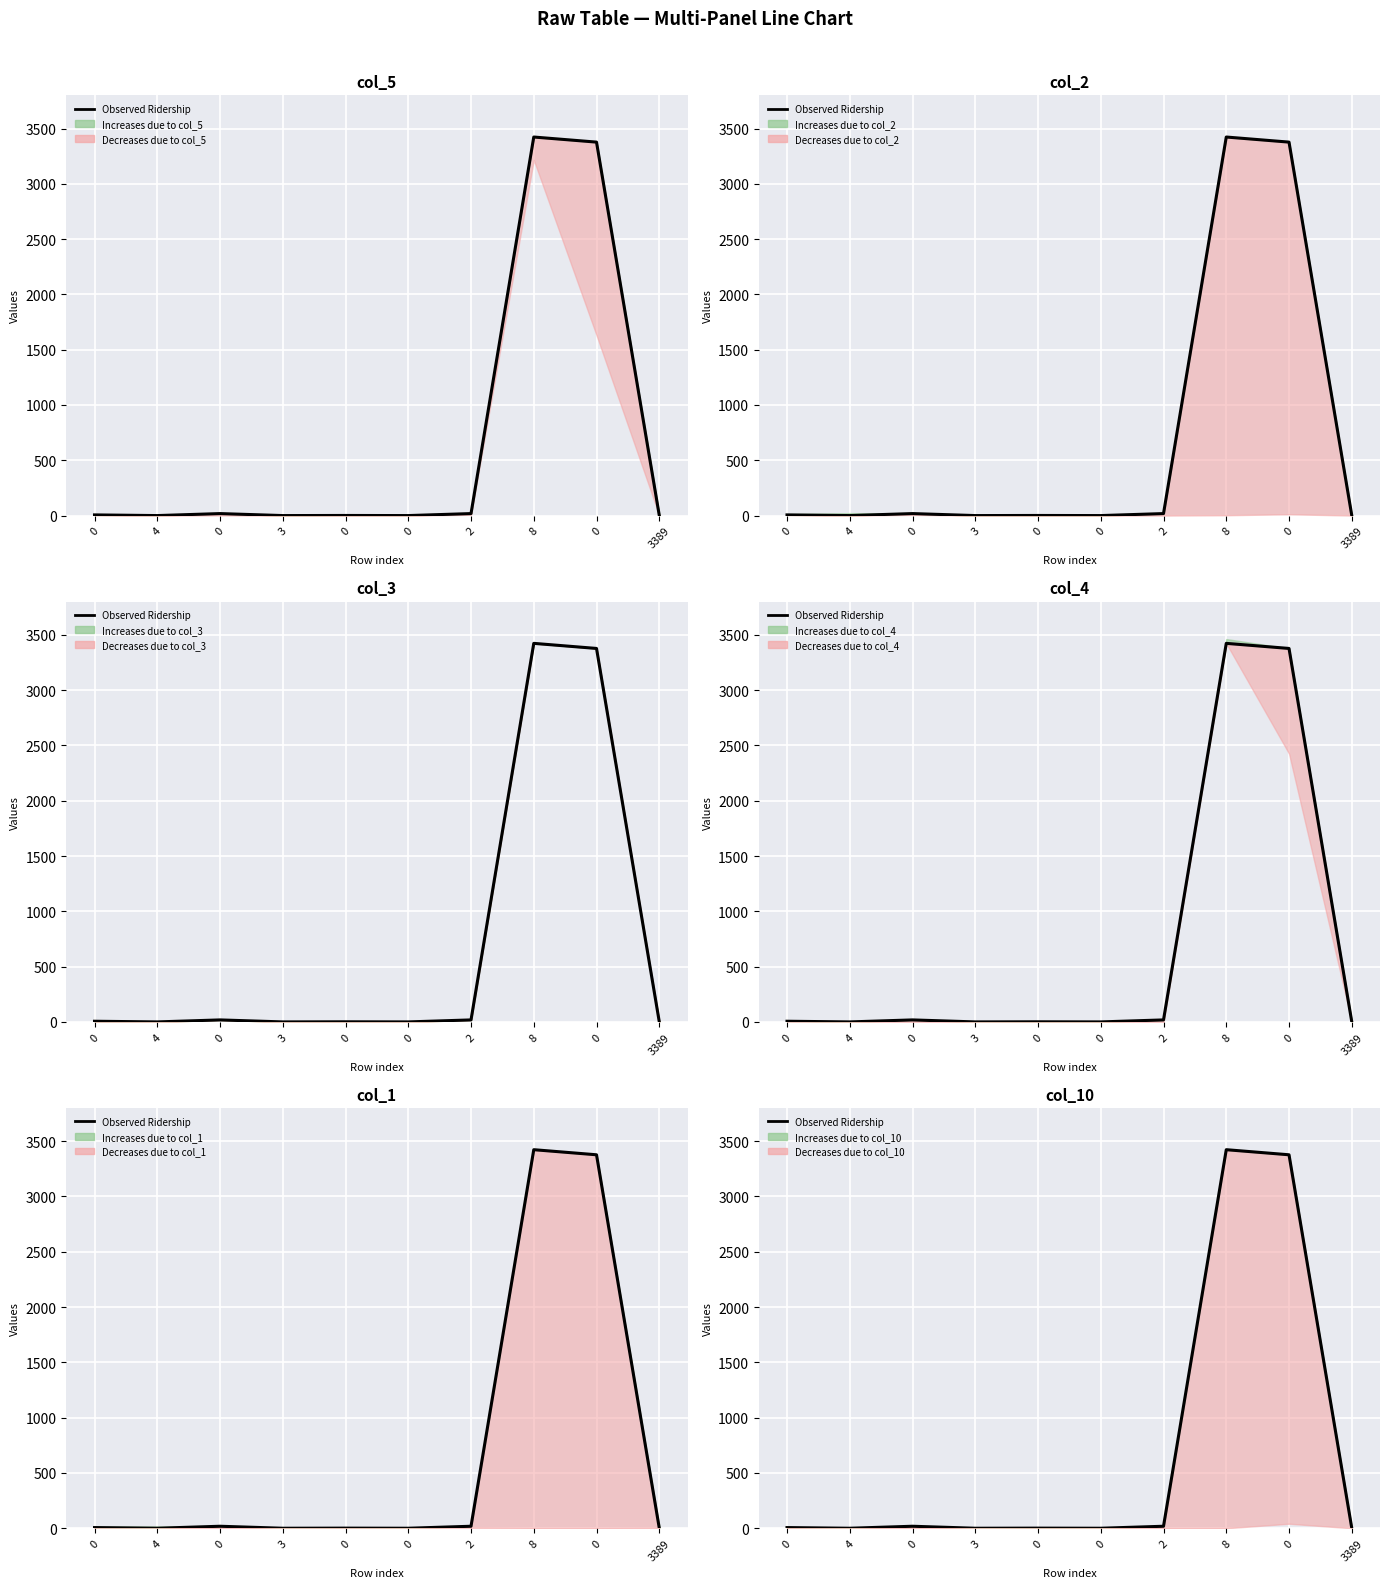

The chart shows a value of 0 at 4. True or false?

True